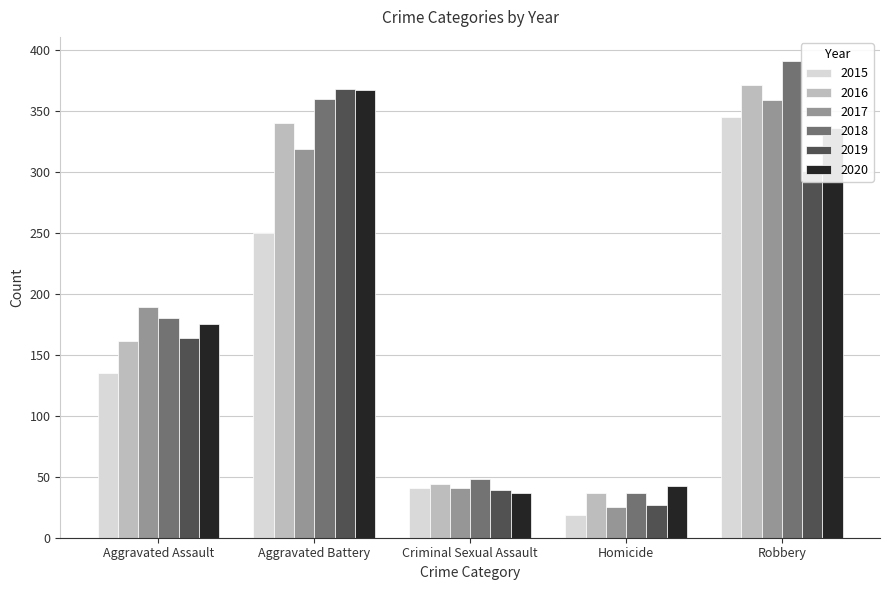

What position from the right is Aggravated Assault?

5